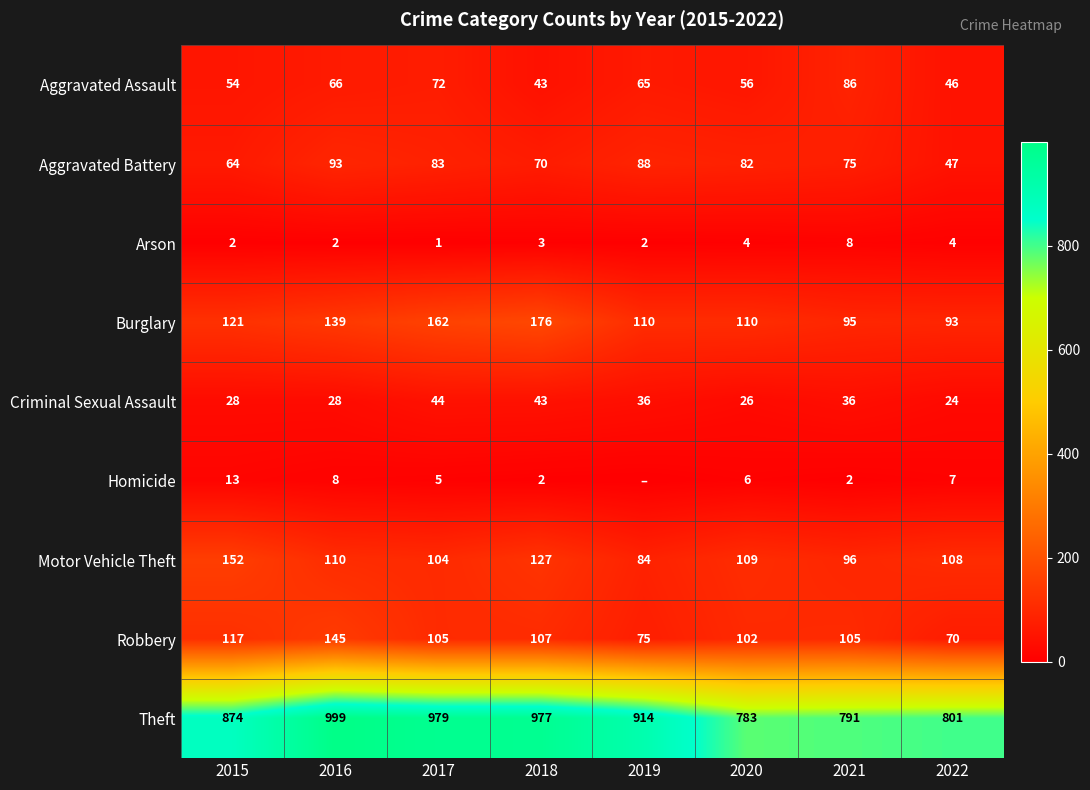

The Burglary series shows 162 at 2017. True or false?

True